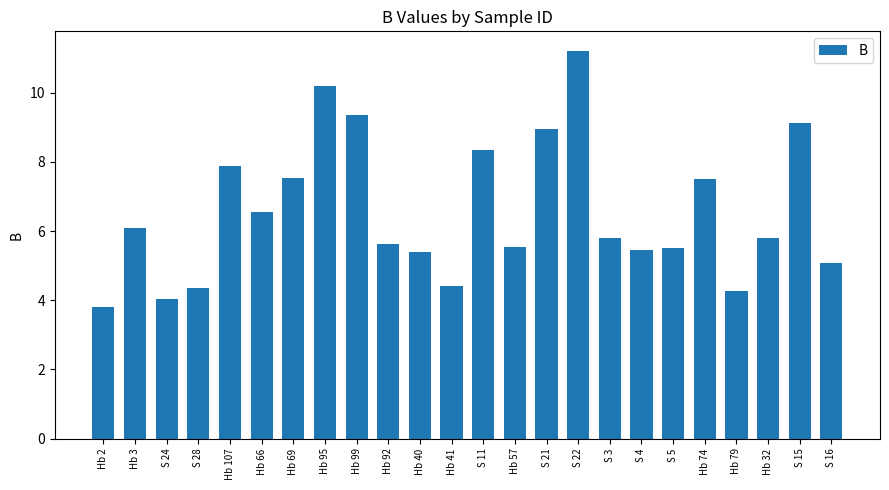

What is the minimum value shown in the chart?

3.8